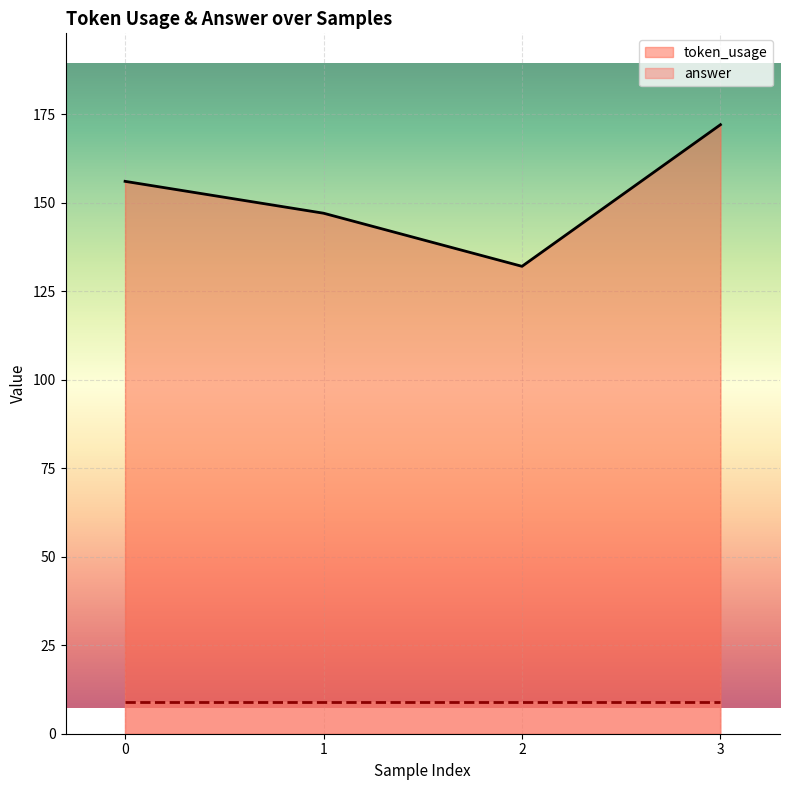

What is the difference between the maximum and second lowest values?

25